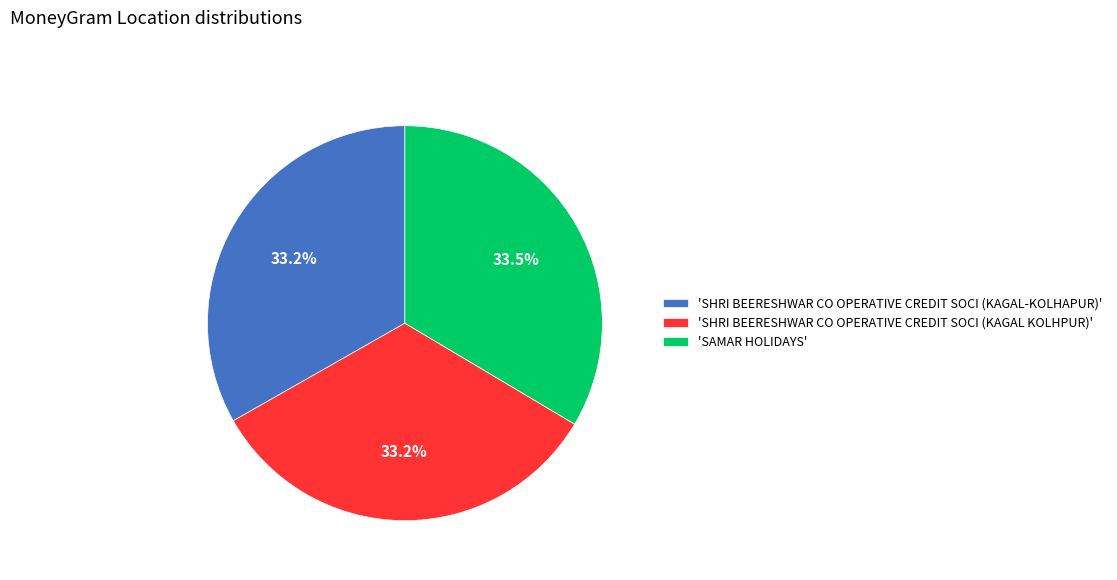

Does any single category account for the majority?

No